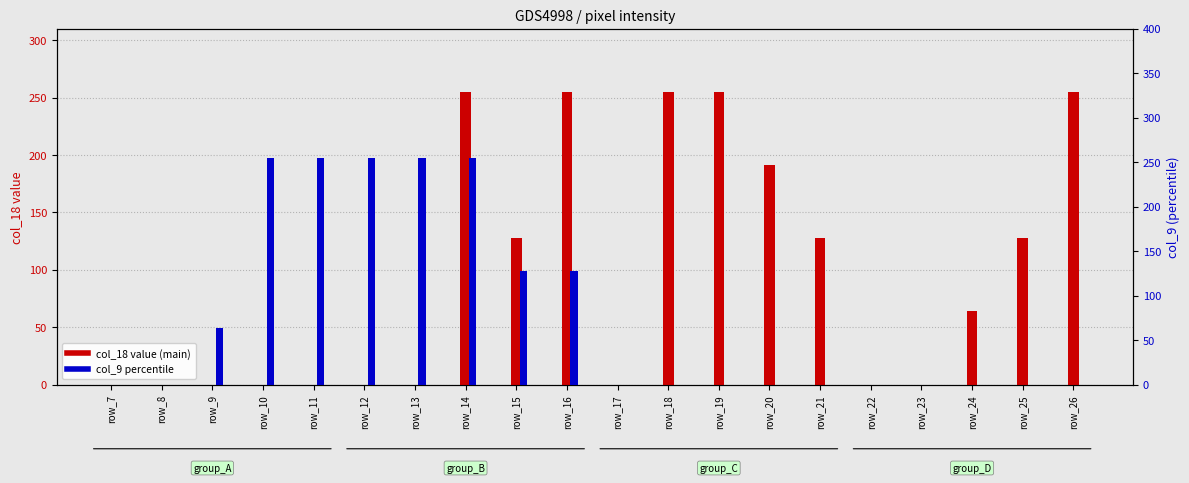

What is the average value of the col_9 percentile series?

80